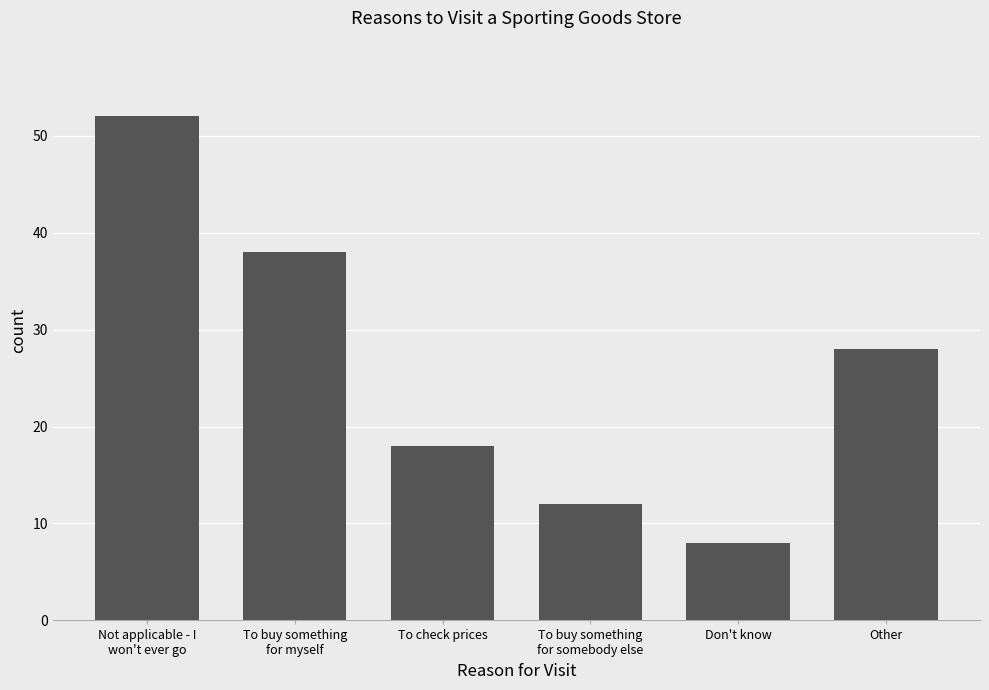

What is the label of the 1st bar from the right?

Other